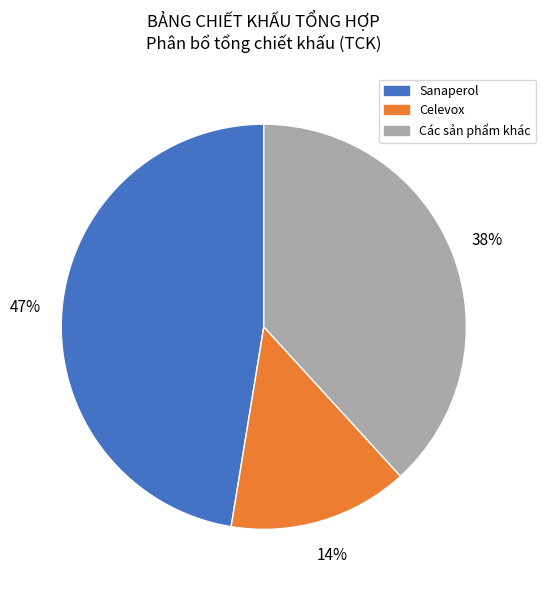

To the nearest percent, what is the average slice percentage?

33%